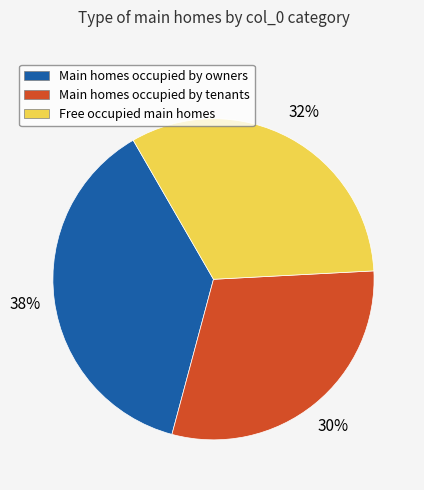

Does any single category account for the majority?

No